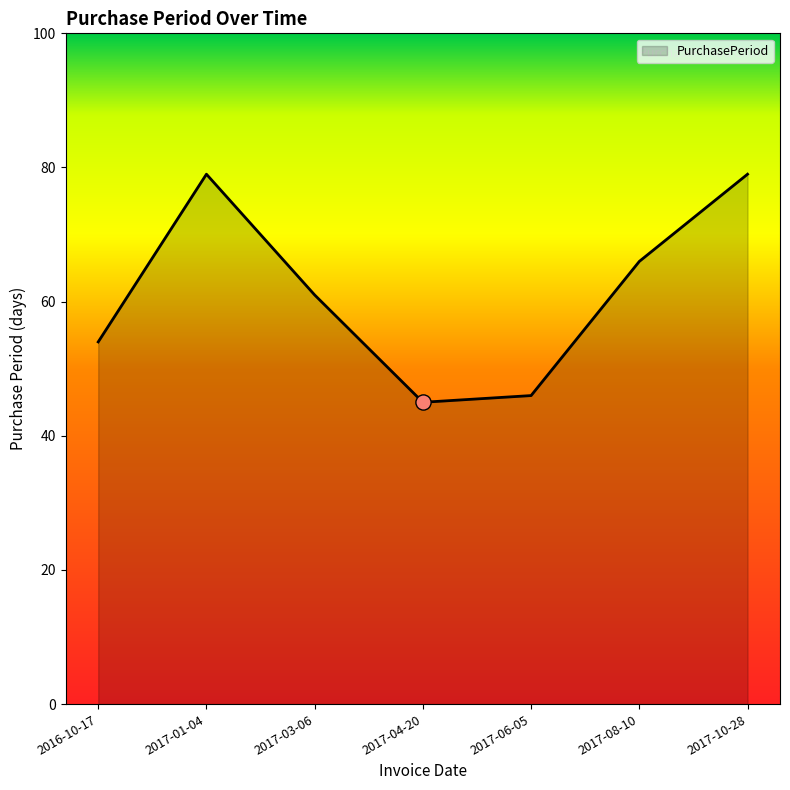

Which has a higher value, 2017-03-06 or 2017-06-05?

2017-03-06